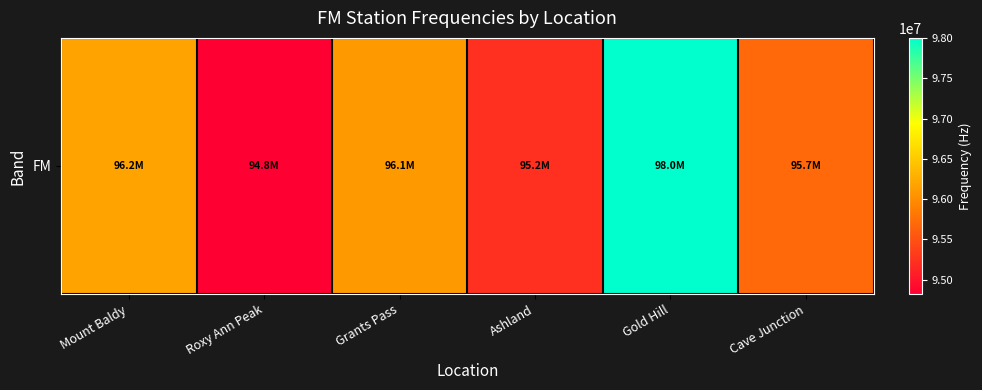

Rank the categories by value from lowest to highest.

Roxy Ann Peak, Ashland, Cave Junction, Grants Pass, Mount Baldy, Gold Hill